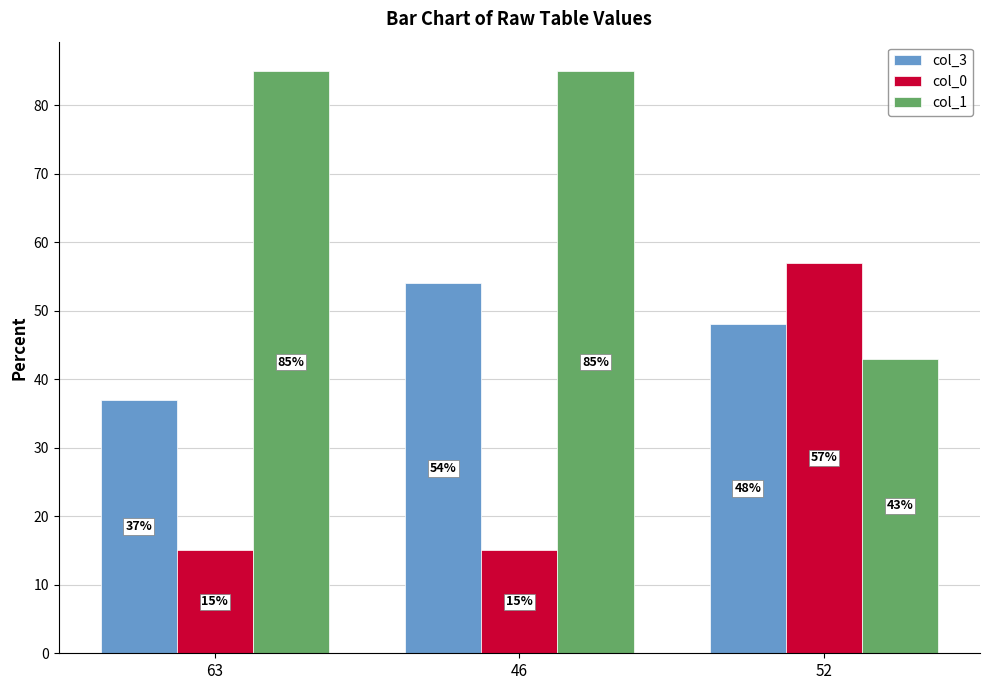

Count the number of categories in the chart.

3